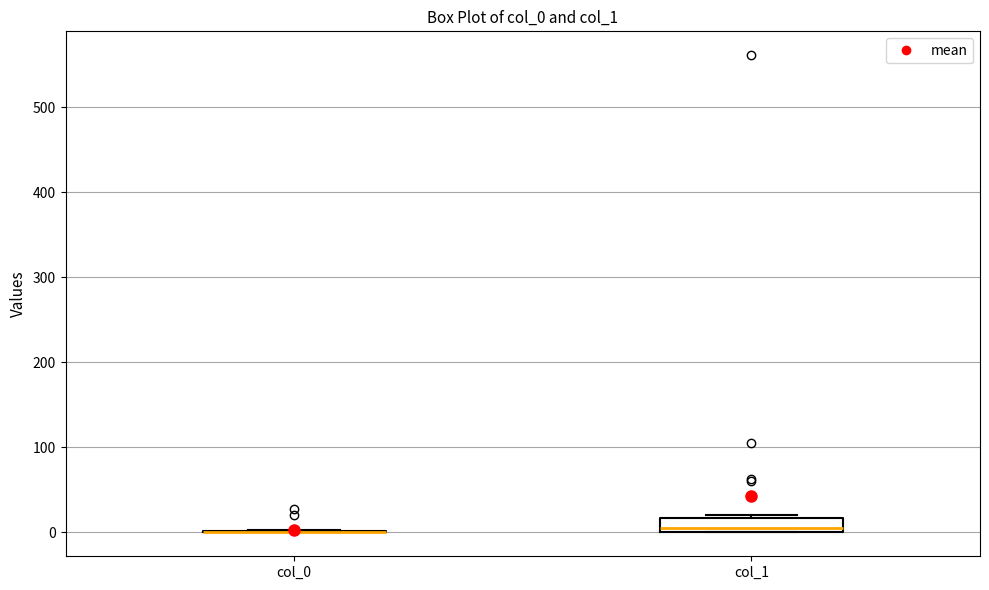

Reading left to right, transcribe this box plot: for each box, give where its median line is, the range the box spans, and where its two whiskers end, as read against the y-axis. The values are not printed on the chart, so give them approximately, as read against the axis.

col_0: box collapsed to a line at 0, whiskers 0 to 0
col_1: median 10, box 0 to 20, whiskers 0 to 20 (just above the box's upper edge)